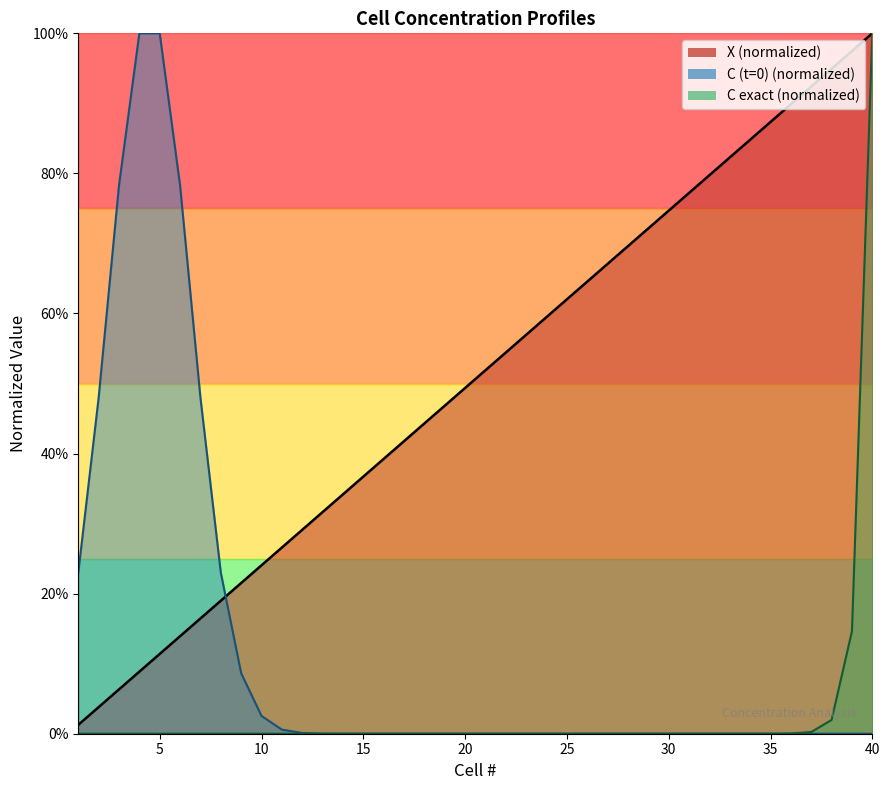

True or false: C exact has more than 1 points higher than both neighbors.

False